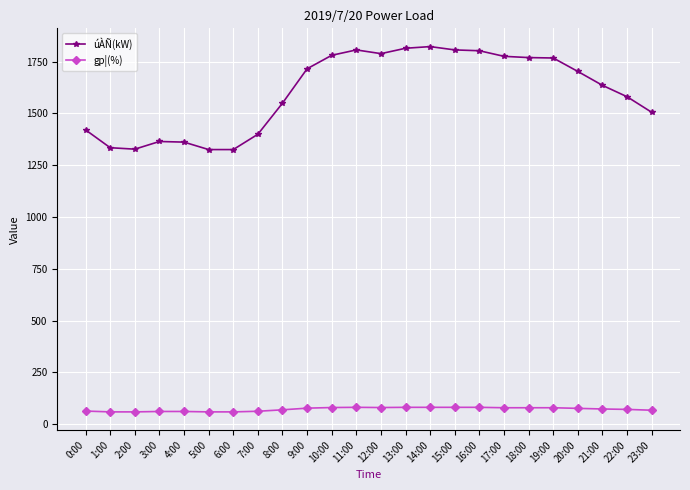

True or false: úÀÑ(kW) and gp¦(%) cross at least once.

False